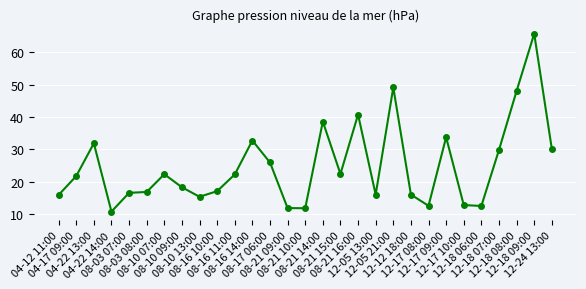

True or false: the data shows 2.2 at 04-22 14:00.

False